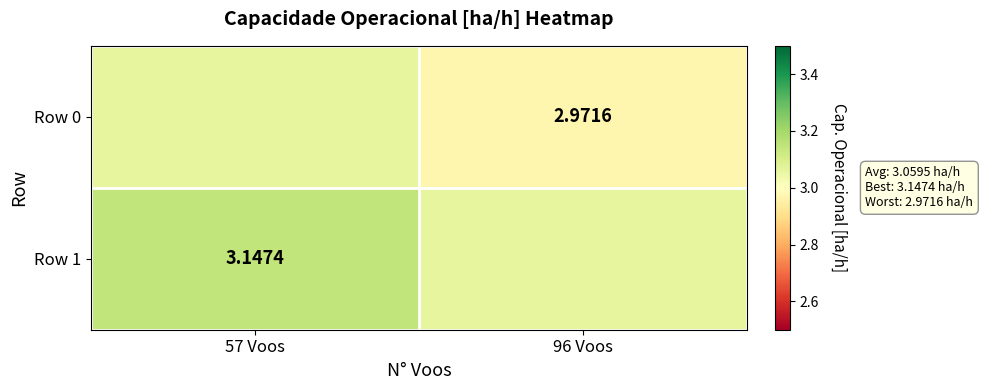

Where does the Row 0 series first go above 3?

57 Voos